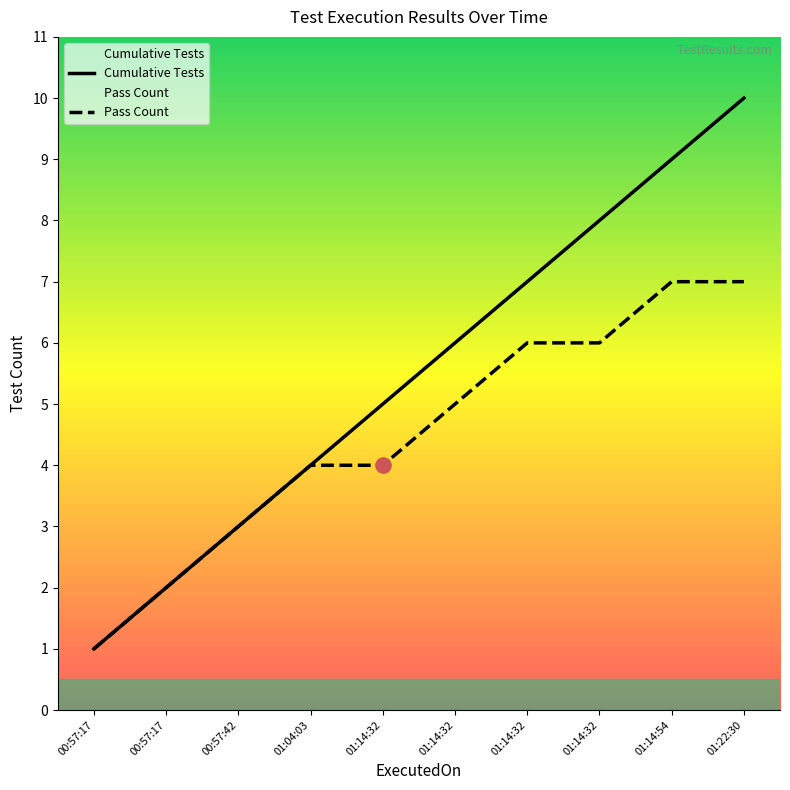

What are all the series names shown in the legend?

Cumulative Tests, Pass Count